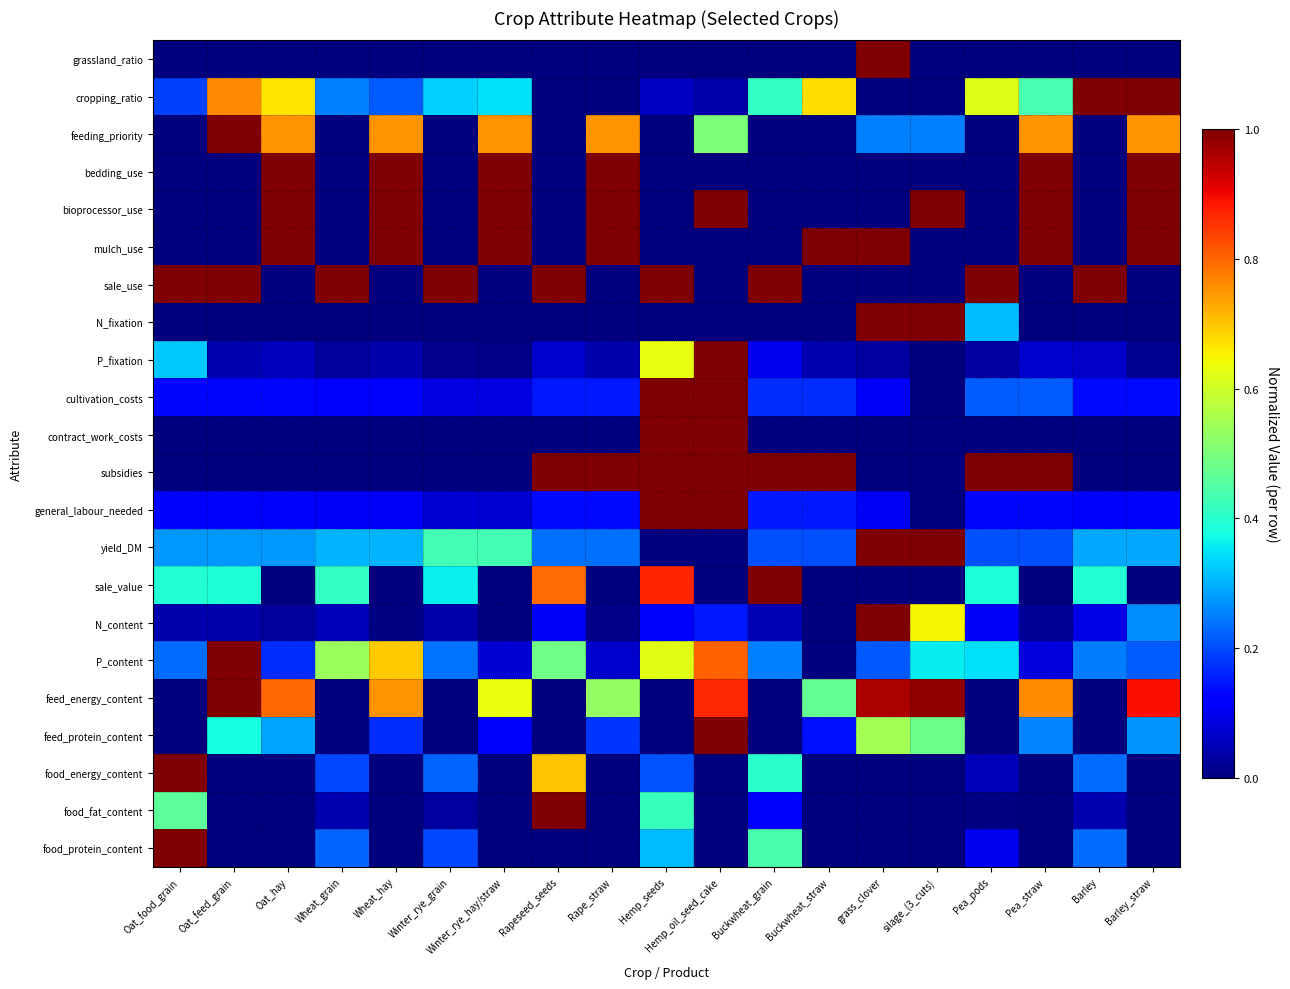

Reading left to right, list all the values displayed in this chart.

grassland_ratio: Oat_food_grain=0.0	Oat_feed_grain=0.0	Oat_hay=0.0	Wheat_grain=0.0	Wheat_hay=0.0	Winter_rye_grain=0.0	Winter_rye_hay/straw=0.0	Rapeseed_seeds=0.0	Rape_straw=0.0	Hemp_seeds=0.0	Hemp_oil_seed_cake=0.0	Buckwheat_grain=0.0	Buckwheat_straw=0.0	grass_clover=1.0	silage_(3_cuts)=0.0	Pea_pods=0.0	Pea_straw=0.0	Barley=0.0	Barley_straw=0.0
cropping_ratio: Oat_food_grain=0.2	Oat_feed_grain=0.8	Oat_hay=0.7	Wheat_grain=0.3	Wheat_hay=0.2	Winter_rye_grain=0.3	Winter_rye_hay/straw=0.3	Rapeseed_seeds=0.0	Rape_straw=0.0	Hemp_seeds=0.1	Hemp_oil_seed_cake=0.0	Buckwheat_grain=0.4	Buckwheat_straw=0.7	grass_clover=0.0	silage_(3_cuts)=0.0	Pea_pods=0.6	Pea_straw=0.4	Barley=1.0	Barley_straw=1.0
feeding_priority: Oat_food_grain=0.0	Oat_feed_grain=1.0	Oat_hay=0.8	Wheat_grain=0.0	Wheat_hay=0.8	Winter_rye_grain=0.0	Winter_rye_hay/straw=0.8	Rapeseed_seeds=0.0	Rape_straw=0.8	Hemp_seeds=0.0	Hemp_oil_seed_cake=0.5	Buckwheat_grain=0.0	Buckwheat_straw=0.0	grass_clover=0.2	silage_(3_cuts)=0.2	Pea_pods=0.0	Pea_straw=0.8	Barley=0.0	Barley_straw=0.8
bedding_use: Oat_food_grain=0.0	Oat_feed_grain=0.0	Oat_hay=1.0	Wheat_grain=0.0	Wheat_hay=1.0	Winter_rye_grain=0.0	Winter_rye_hay/straw=1.0	Rapeseed_seeds=0.0	Rape_straw=1.0	Hemp_seeds=0.0	Hemp_oil_seed_cake=0.0	Buckwheat_grain=0.0	Buckwheat_straw=0.0	grass_clover=0.0	silage_(3_cuts)=0.0	Pea_pods=0.0	Pea_straw=1.0	Barley=0.0	Barley_straw=1.0
bioprocessor_use: Oat_food_grain=0.0	Oat_feed_grain=0.0	Oat_hay=1.0	Wheat_grain=0.0	Wheat_hay=1.0	Winter_rye_grain=0.0	Winter_rye_hay/straw=1.0	Rapeseed_seeds=0.0	Rape_straw=1.0	Hemp_seeds=0.0	Hemp_oil_seed_cake=1.0	Buckwheat_grain=0.0	Buckwheat_straw=0.0	grass_clover=0.0	silage_(3_cuts)=1.0	Pea_pods=0.0	Pea_straw=1.0	Barley=0.0	Barley_straw=1.0
mulch_use: Oat_food_grain=0.0	Oat_feed_grain=0.0	Oat_hay=1.0	Wheat_grain=0.0	Wheat_hay=1.0	Winter_rye_grain=0.0	Winter_rye_hay/straw=1.0	Rapeseed_seeds=0.0	Rape_straw=1.0	Hemp_seeds=0.0	Hemp_oil_seed_cake=0.0	Buckwheat_grain=0.0	Buckwheat_straw=1.0	grass_clover=1.0	silage_(3_cuts)=0.0	Pea_pods=0.0	Pea_straw=1.0	Barley=0.0	Barley_straw=1.0
sale_use: Oat_food_grain=1.0	Oat_feed_grain=1.0	Oat_hay=0.0	Wheat_grain=1.0	Wheat_hay=0.0	Winter_rye_grain=1.0	Winter_rye_hay/straw=0.0	Rapeseed_seeds=1.0	Rape_straw=0.0	Hemp_seeds=1.0	Hemp_oil_seed_cake=0.0	Buckwheat_grain=1.0	Buckwheat_straw=0.0	grass_clover=0.0	silage_(3_cuts)=0.0	Pea_pods=1.0	Pea_straw=0.0	Barley=1.0	Barley_straw=0.0
N_fixation: Oat_food_grain=0.0	Oat_feed_grain=0.0	Oat_hay=0.0	Wheat_grain=0.0	Wheat_hay=0.0	Winter_rye_grain=0.0	Winter_rye_hay/straw=0.0	Rapeseed_seeds=0.0	Rape_straw=0.0	Hemp_seeds=0.0	Hemp_oil_seed_cake=0.0	Buckwheat_grain=0.0	Buckwheat_straw=0.0	grass_clover=1.0	silage_(3_cuts)=1.0	Pea_pods=0.3	Pea_straw=0.0	Barley=0.0	Barley_straw=0.0
P_fixation: Oat_food_grain=0.3	Oat_feed_grain=0.0	Oat_hay=0.1	Wheat_grain=0.0	Wheat_hay=0.0	Winter_rye_grain=0.0	Winter_rye_hay/straw=0.0	Rapeseed_seeds=0.1	Rape_straw=0.0	Hemp_seeds=0.6	Hemp_oil_seed_cake=1.0	Buckwheat_grain=0.1	Buckwheat_straw=0.0	grass_clover=0.0	silage_(3_cuts)=0.0	Pea_pods=0.0	Pea_straw=0.1	Barley=0.1	Barley_straw=0.0
cultivation_costs: Oat_food_grain=0.1	Oat_feed_grain=0.1	Oat_hay=0.1	Wheat_grain=0.1	Wheat_hay=0.1	Winter_rye_grain=0.1	Winter_rye_hay/straw=0.1	Rapeseed_seeds=0.2	Rape_straw=0.2	Hemp_seeds=1.0	Hemp_oil_seed_cake=1.0	Buckwheat_grain=0.2	Buckwheat_straw=0.2	grass_clover=0.1	silage_(3_cuts)=0.0	Pea_pods=0.2	Pea_straw=0.2	Barley=0.1	Barley_straw=0.1
contract_work_costs: Oat_food_grain=0.0	Oat_feed_grain=0.0	Oat_hay=0.0	Wheat_grain=0.0	Wheat_hay=0.0	Winter_rye_grain=0.0	Winter_rye_hay/straw=0.0	Rapeseed_seeds=0.0	Rape_straw=0.0	Hemp_seeds=1.0	Hemp_oil_seed_cake=1.0	Buckwheat_grain=0.0	Buckwheat_straw=0.0	grass_clover=0.0	silage_(3_cuts)=0.0	Pea_pods=0.0	Pea_straw=0.0	Barley=0.0	Barley_straw=0.0
subsidies: Oat_food_grain=0.0	Oat_feed_grain=0.0	Oat_hay=0.0	Wheat_grain=0.0	Wheat_hay=0.0	Winter_rye_grain=0.0	Winter_rye_hay/straw=0.0	Rapeseed_seeds=1.0	Rape_straw=1.0	Hemp_seeds=1.0	Hemp_oil_seed_cake=1.0	Buckwheat_grain=1.0	Buckwheat_straw=1.0	grass_clover=0.0	silage_(3_cuts)=0.0	Pea_pods=1.0	Pea_straw=1.0	Barley=0.0	Barley_straw=0.0
general_labour_needed: Oat_food_grain=0.1	Oat_feed_grain=0.1	Oat_hay=0.1	Wheat_grain=0.1	Wheat_hay=0.1	Winter_rye_grain=0.1	Winter_rye_hay/straw=0.1	Rapeseed_seeds=0.1	Rape_straw=0.1	Hemp_seeds=1.0	Hemp_oil_seed_cake=1.0	Buckwheat_grain=0.2	Buckwheat_straw=0.2	grass_clover=0.1	silage_(3_cuts)=0.0	Pea_pods=0.1	Pea_straw=0.1	Barley=0.1	Barley_straw=0.1
yield_DM: Oat_food_grain=0.3	Oat_feed_grain=0.3	Oat_hay=0.3	Wheat_grain=0.3	Wheat_hay=0.3	Winter_rye_grain=0.4	Winter_rye_hay/straw=0.4	Rapeseed_seeds=0.2	Rape_straw=0.2	Hemp_seeds=0.0	Hemp_oil_seed_cake=0.0	Buckwheat_grain=0.2	Buckwheat_straw=0.2	grass_clover=1.0	silage_(3_cuts)=1.0	Pea_pods=0.2	Pea_straw=0.2	Barley=0.3	Barley_straw=0.3
sale_value: Oat_food_grain=0.4	Oat_feed_grain=0.4	Oat_hay=0.0	Wheat_grain=0.4	Wheat_hay=0.0	Winter_rye_grain=0.4	Winter_rye_hay/straw=0.0	Rapeseed_seeds=0.8	Rape_straw=0.0	Hemp_seeds=0.9	Hemp_oil_seed_cake=0.0	Buckwheat_grain=1.0	Buckwheat_straw=0.0	grass_clover=0.0	silage_(3_cuts)=0.0	Pea_pods=0.4	Pea_straw=0.0	Barley=0.4	Barley_straw=0.0
N_content: Oat_food_grain=0.0	Oat_feed_grain=0.0	Oat_hay=0.0	Wheat_grain=0.1	Wheat_hay=0.0	Winter_rye_grain=0.0	Winter_rye_hay/straw=0.0	Rapeseed_seeds=0.1	Rape_straw=0.0	Hemp_seeds=0.1	Hemp_oil_seed_cake=0.1	Buckwheat_grain=0.0	Buckwheat_straw=0.0	grass_clover=1.0	silage_(3_cuts)=0.7	Pea_pods=0.1	Pea_straw=0.0	Barley=0.1	Barley_straw=0.3
P_content: Oat_food_grain=0.2	Oat_feed_grain=1.0	Oat_hay=0.2	Wheat_grain=0.5	Wheat_hay=0.7	Winter_rye_grain=0.2	Winter_rye_hay/straw=0.1	Rapeseed_seeds=0.5	Rape_straw=0.1	Hemp_seeds=0.6	Hemp_oil_seed_cake=0.8	Buckwheat_grain=0.3	Buckwheat_straw=0.0	grass_clover=0.2	silage_(3_cuts)=0.4	Pea_pods=0.3	Pea_straw=0.1	Barley=0.2	Barley_straw=0.2
feed_energy_content: Oat_food_grain=0.0	Oat_feed_grain=1.0	Oat_hay=0.8	Wheat_grain=0.0	Wheat_hay=0.8	Winter_rye_grain=0.0	Winter_rye_hay/straw=0.6	Rapeseed_seeds=0.0	Rape_straw=0.5	Hemp_seeds=0.0	Hemp_oil_seed_cake=0.9	Buckwheat_grain=0.0	Buckwheat_straw=0.5	grass_clover=1.0	silage_(3_cuts)=1.0	Pea_pods=0.0	Pea_straw=0.8	Barley=0.0	Barley_straw=0.9
feed_protein_content: Oat_food_grain=0.0	Oat_feed_grain=0.4	Oat_hay=0.3	Wheat_grain=0.0	Wheat_hay=0.2	Winter_rye_grain=0.0	Winter_rye_hay/straw=0.1	Rapeseed_seeds=0.0	Rape_straw=0.2	Hemp_seeds=0.0	Hemp_oil_seed_cake=1.0	Buckwheat_grain=0.0	Buckwheat_straw=0.1	grass_clover=0.5	silage_(3_cuts)=0.5	Pea_pods=0.0	Pea_straw=0.3	Barley=0.0	Barley_straw=0.3
food_energy_content: Oat_food_grain=1.0	Oat_feed_grain=0.0	Oat_hay=0.0	Wheat_grain=0.2	Wheat_hay=0.0	Winter_rye_grain=0.2	Winter_rye_hay/straw=0.0	Rapeseed_seeds=0.7	Rape_straw=0.0	Hemp_seeds=0.2	Hemp_oil_seed_cake=0.0	Buckwheat_grain=0.4	Buckwheat_straw=0.0	grass_clover=0.0	silage_(3_cuts)=0.0	Pea_pods=0.1	Pea_straw=0.0	Barley=0.2	Barley_straw=0.0
food_fat_content: Oat_food_grain=0.5	Oat_feed_grain=0.0	Oat_hay=0.0	Wheat_grain=0.0	Wheat_hay=0.0	Winter_rye_grain=0.0	Winter_rye_hay/straw=0.0	Rapeseed_seeds=1.0	Rape_straw=0.0	Hemp_seeds=0.4	Hemp_oil_seed_cake=0.0	Buckwheat_grain=0.1	Buckwheat_straw=0.0	grass_clover=0.0	silage_(3_cuts)=0.0	Pea_pods=0.0	Pea_straw=0.0	Barley=0.0	Barley_straw=0.0
food_protein_content: Oat_food_grain=1.0	Oat_feed_grain=0.0	Oat_hay=0.0	Wheat_grain=0.2	Wheat_hay=0.0	Winter_rye_grain=0.2	Winter_rye_hay/straw=0.0	Rapeseed_seeds=0.0	Rape_straw=0.0	Hemp_seeds=0.3	Hemp_oil_seed_cake=0.0	Buckwheat_grain=0.4	Buckwheat_straw=0.0	grass_clover=0.0	silage_(3_cuts)=0.0	Pea_pods=0.1	Pea_straw=0.0	Barley=0.2	Barley_straw=0.0